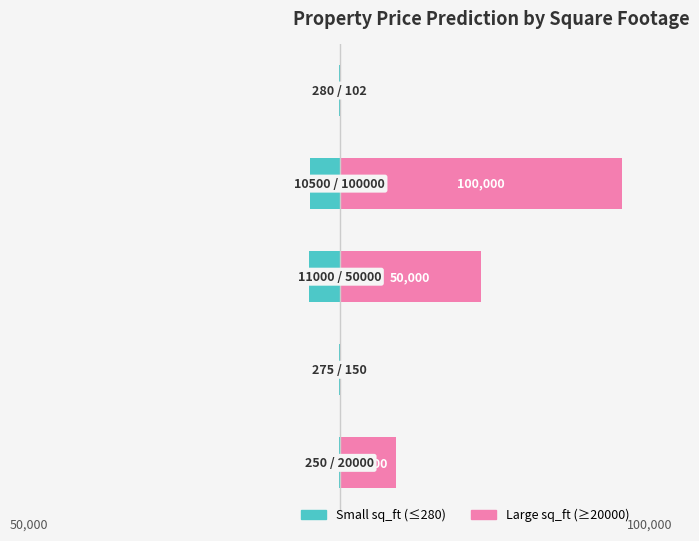

How many values in the Large sq_ft (≥150) series are below 10?

2